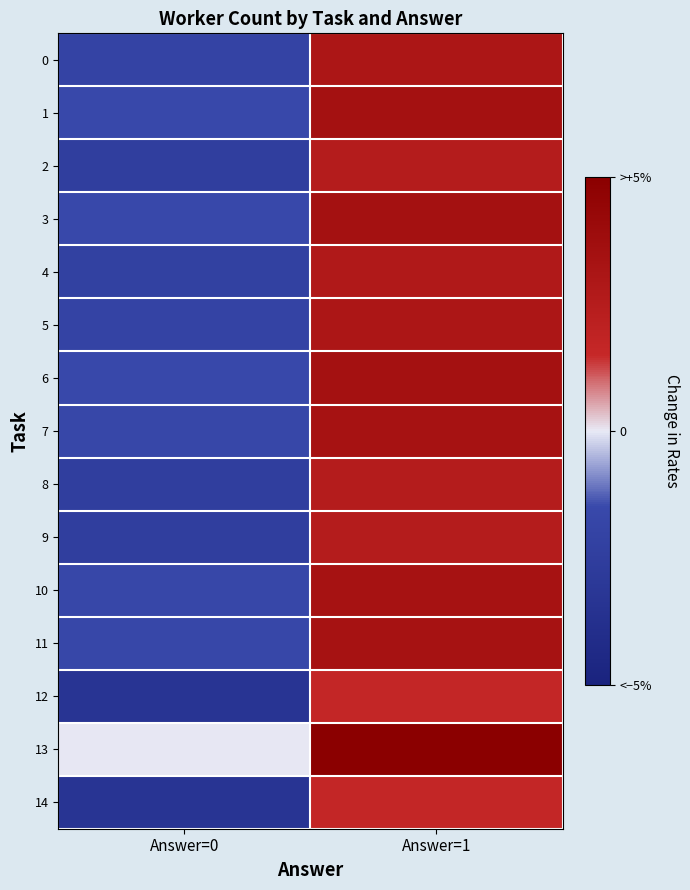

At how many categories does at least one series exceed 0?

1